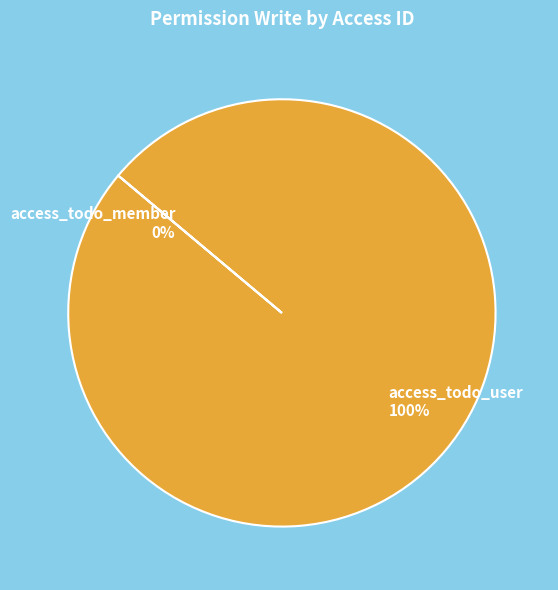

Combined, do access_todo_user and access_todo_member account for over 50%?

Yes